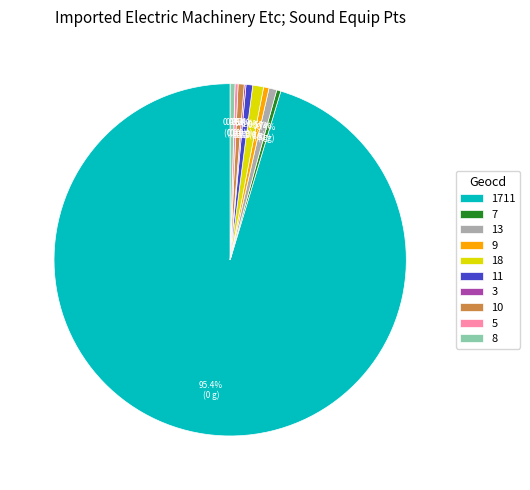

Which slice represents more than half of the pie?

1711